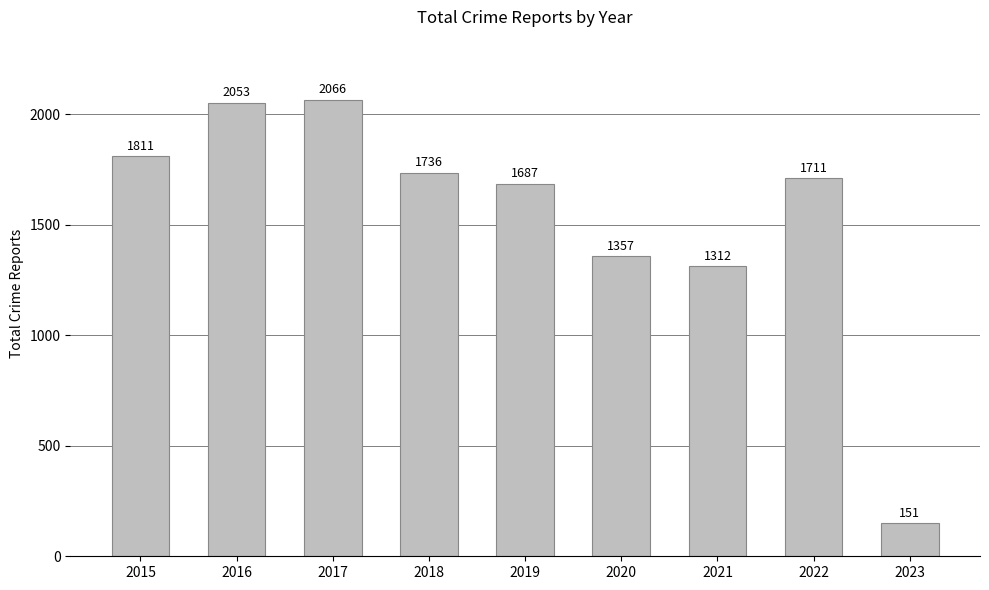

Reading left to right, extract all data points from this chart.

1811	2053	2066	1736	1687	1357	1312	1711	151